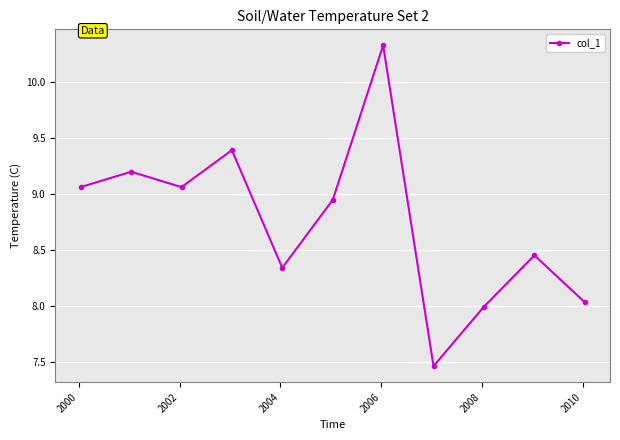

What is the value of the 2nd point from the left?

9.2